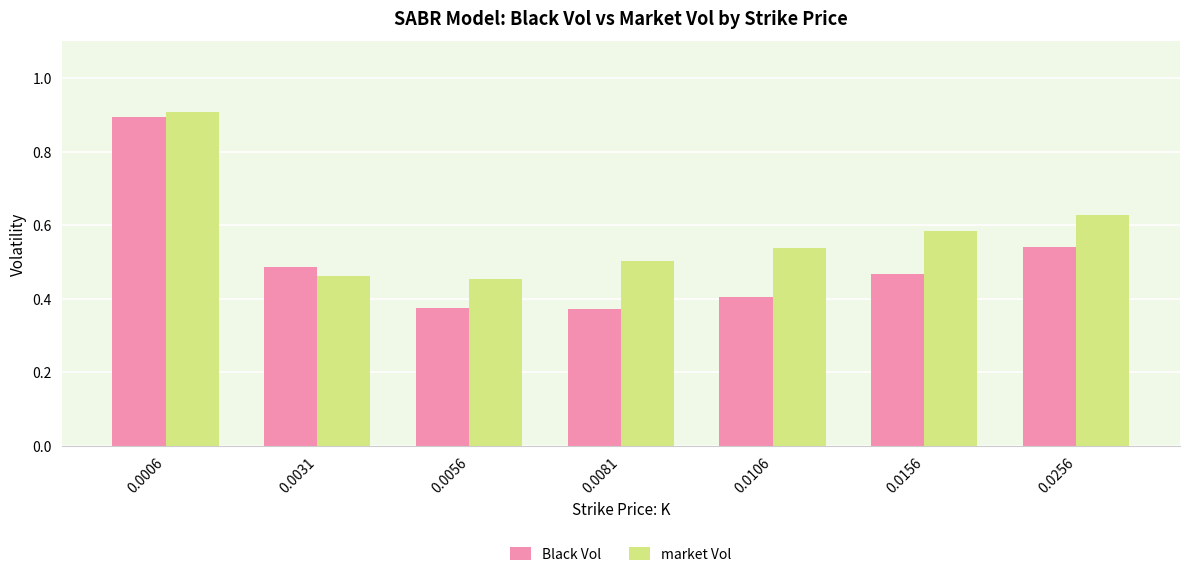

The value of market Vol at 0.0006 is 0.9. True or false?

True